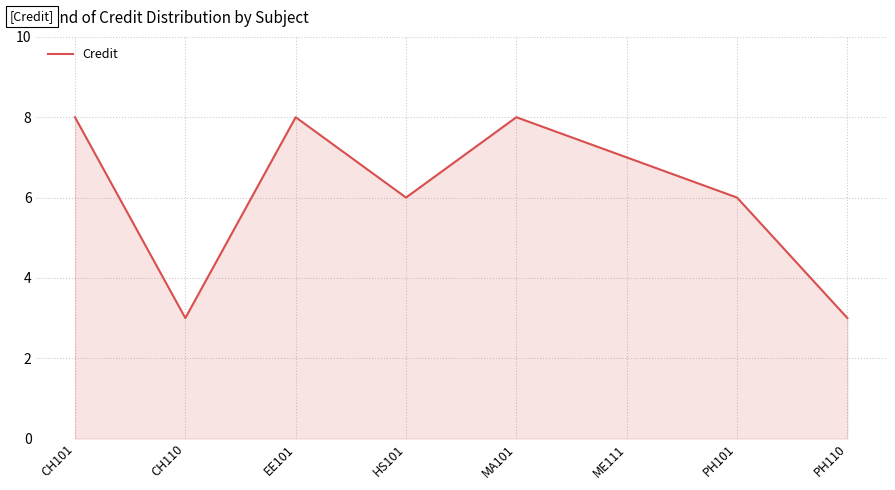

What is the average value?

6